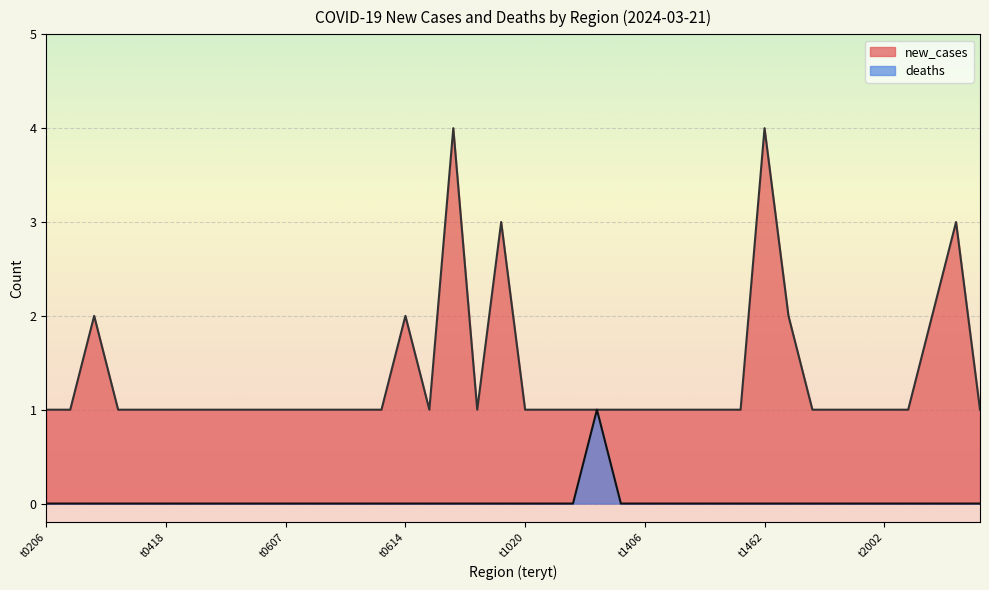

What are all the series names shown in the legend?

new_cases, deaths